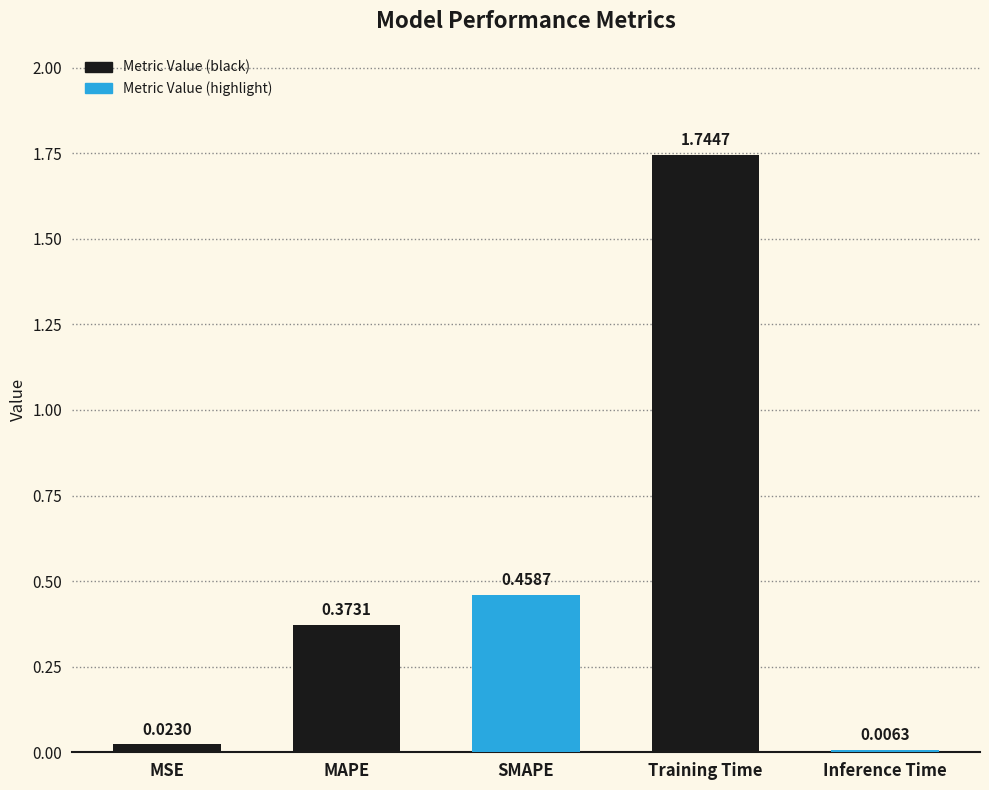

At which category does the chart reach its minimum across all series?

Inference Time